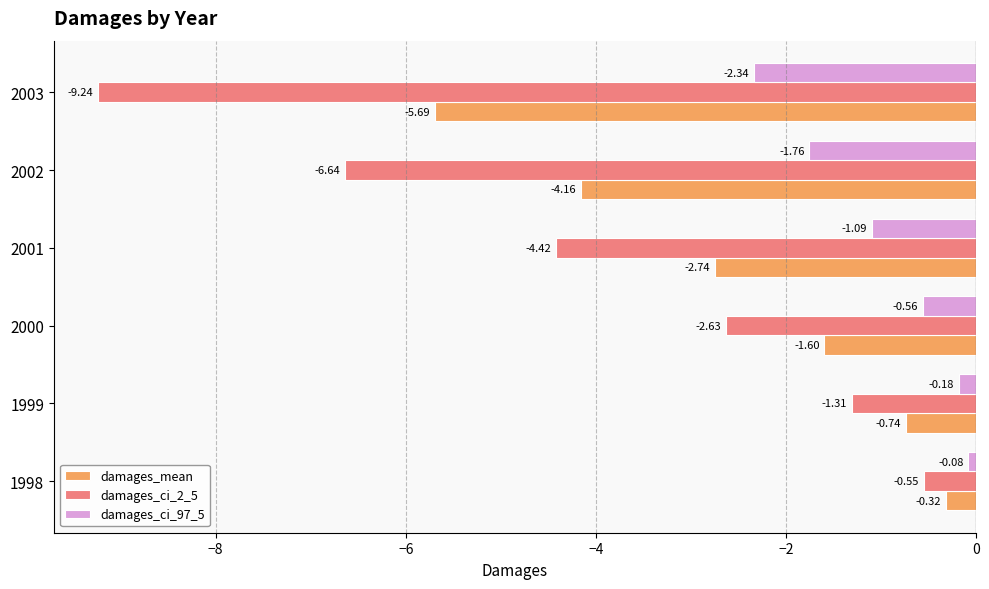

What is the difference between the highest and lowest values at 1998?

0.5